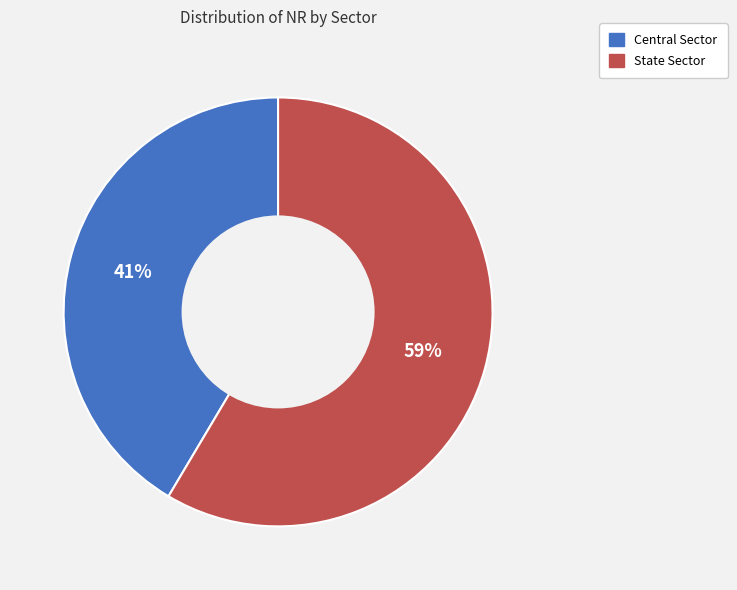

How many slices are in this pie chart?

2